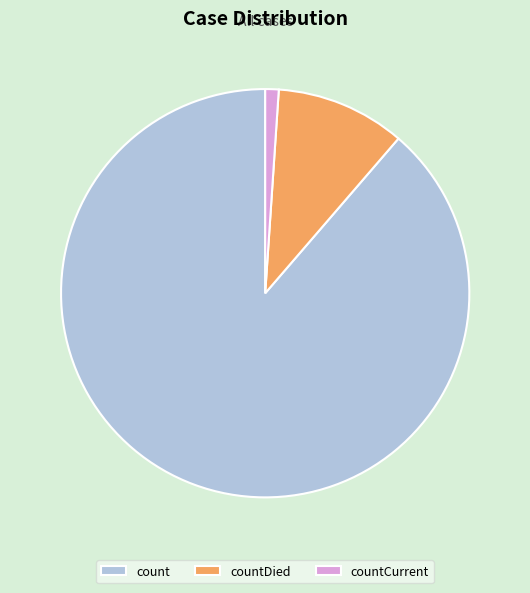

Combined, do countDied and count account for over 50%?

Yes